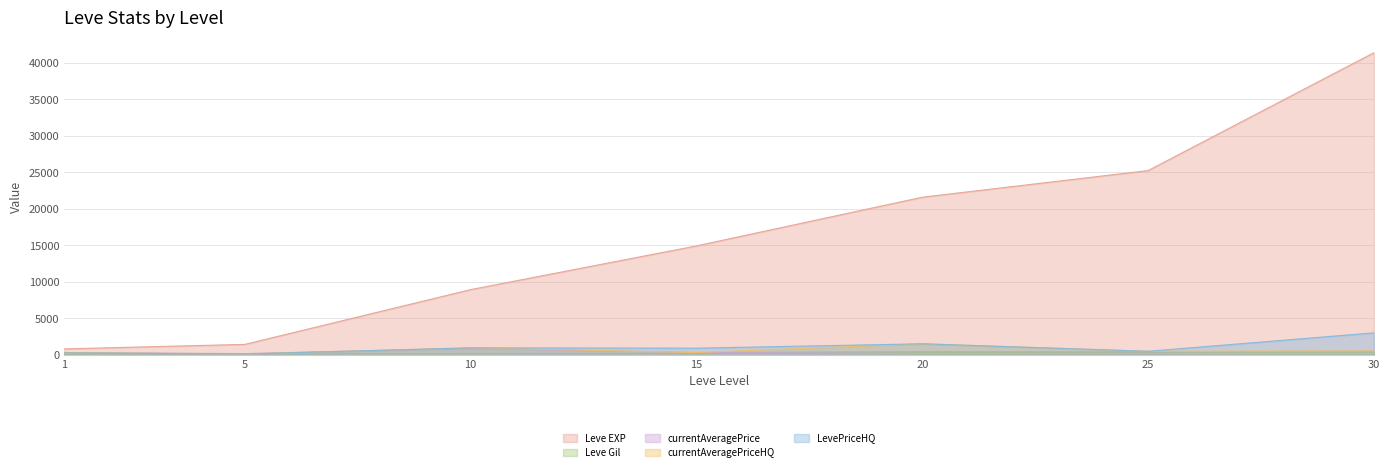

Which series has the widest spread of values?

Leve EXP